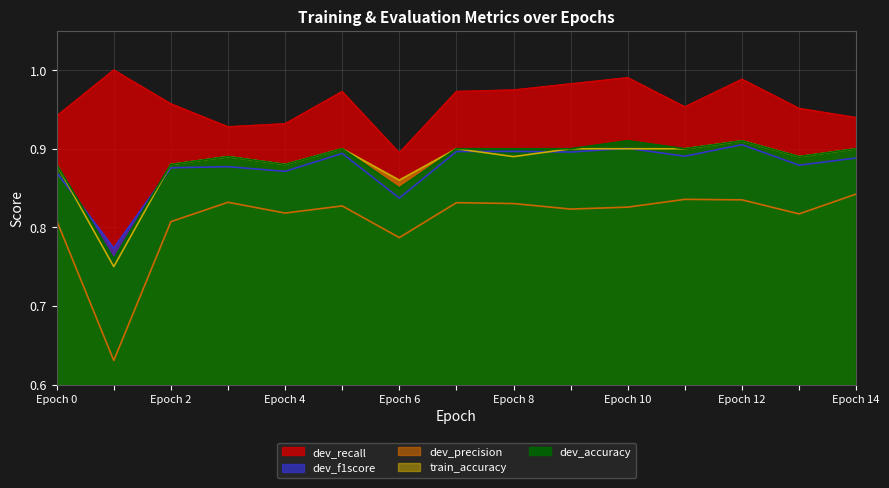

What is the sum of the dev_f1score values at 2 and 1?

1.6